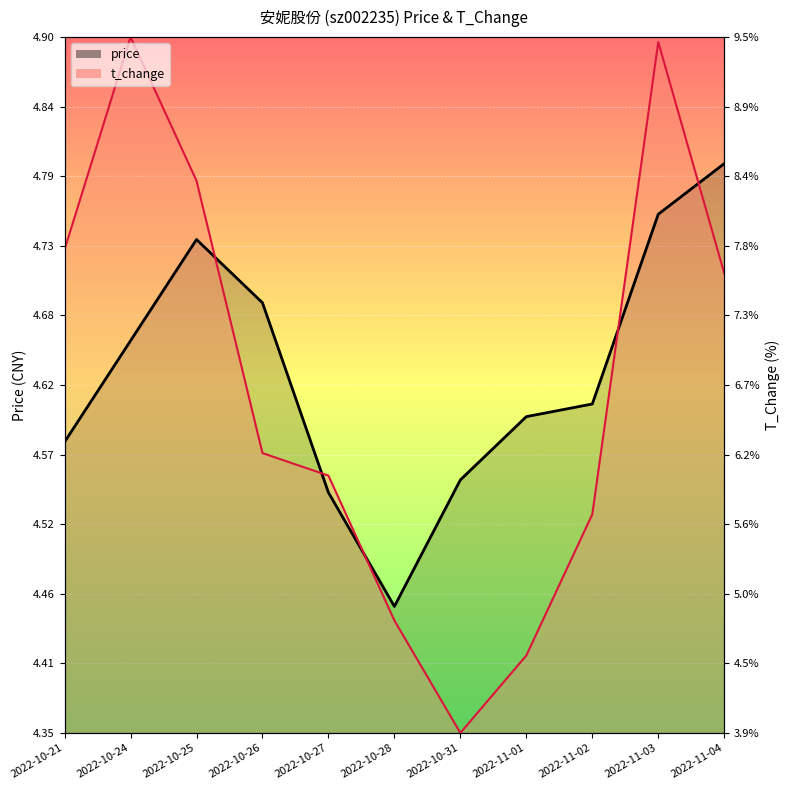

List the series in order of their peak value, highest first.

t_change, price